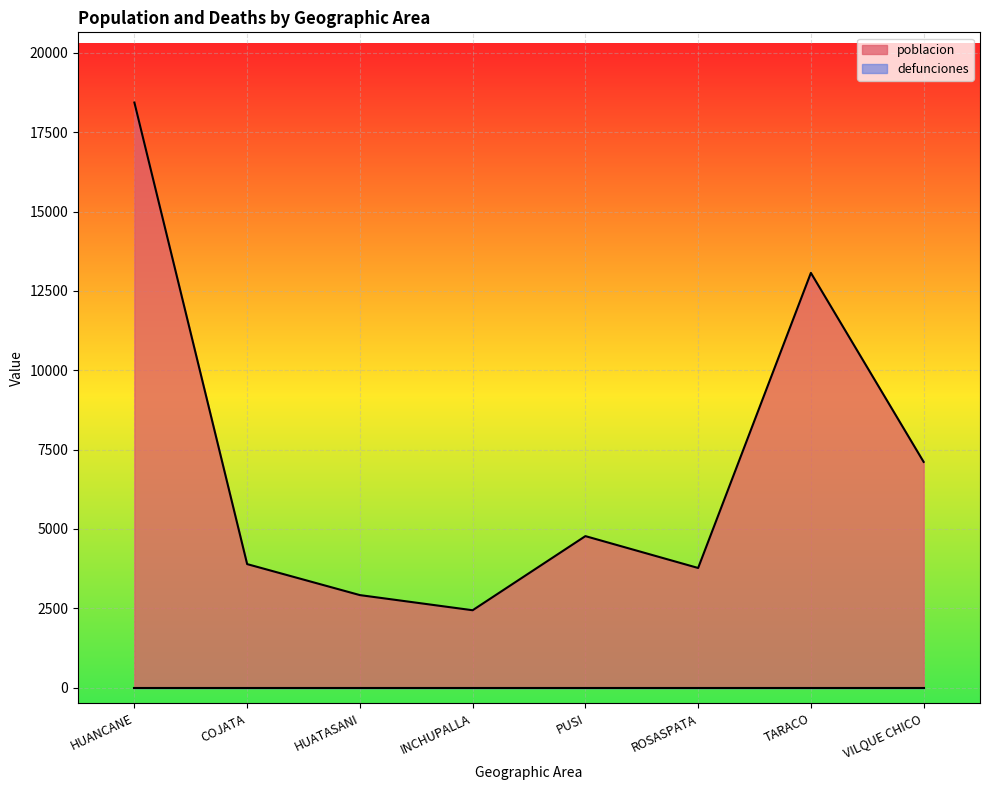

What is the sum of the values at TARACO and HUATASANI?

15982